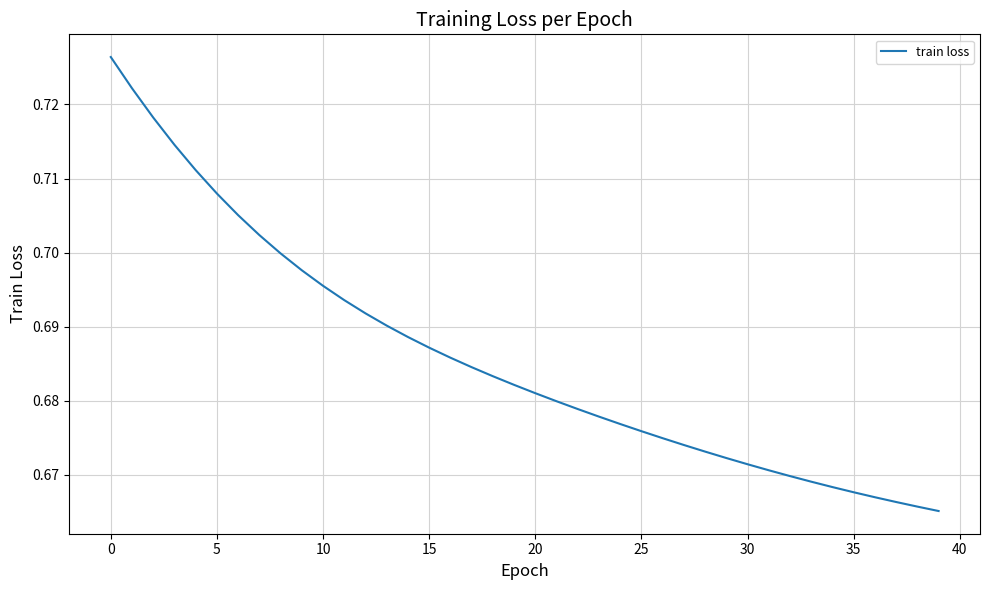

Is this an area chart (filled region under the line)?

No